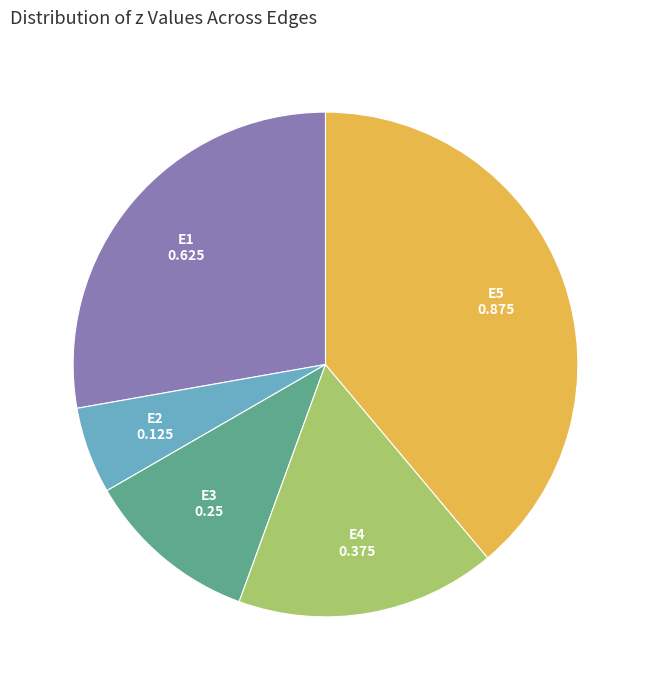

Is there a majority slice in this chart?

No